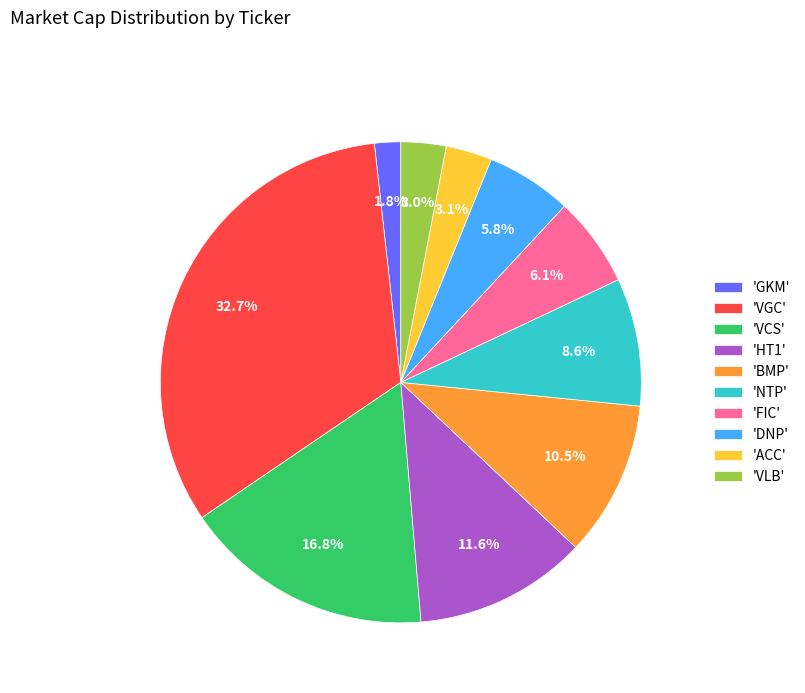

Do 'GKM' and 'DNP' together represent more than half of the pie?

No